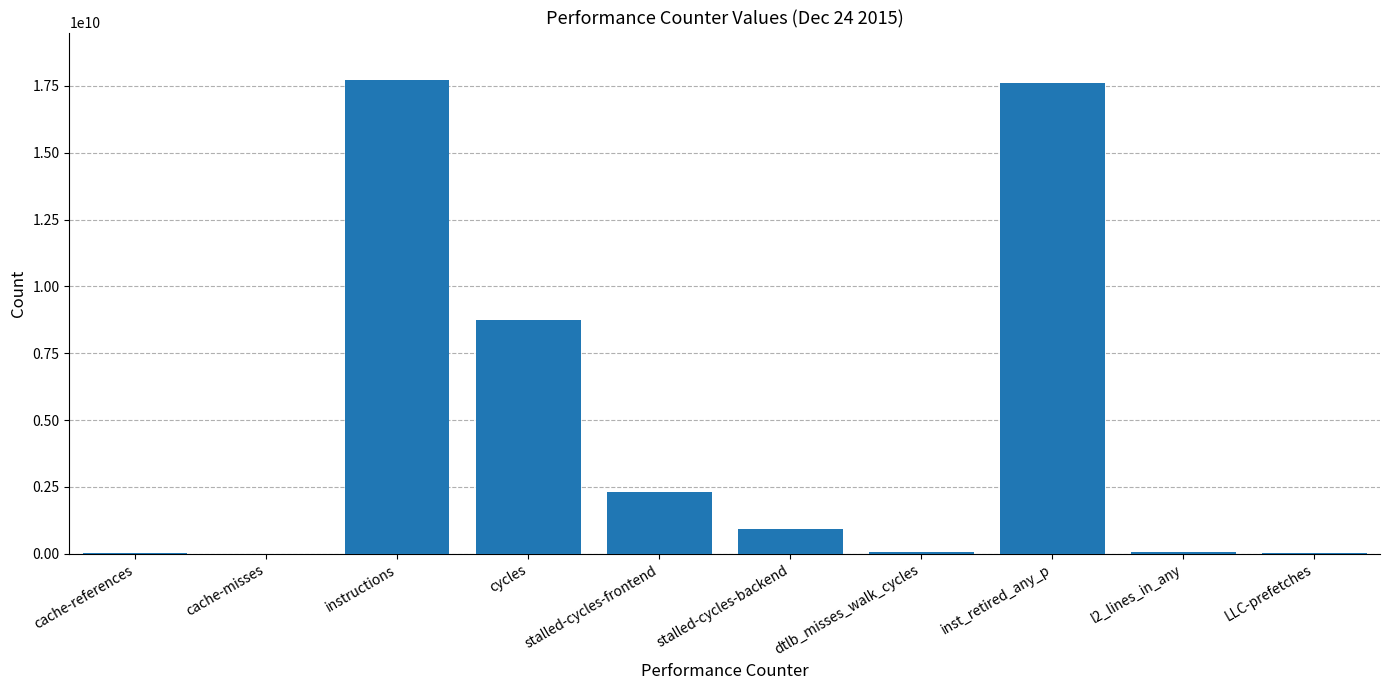

Which has a higher value, LLC-prefetches or instructions?

instructions